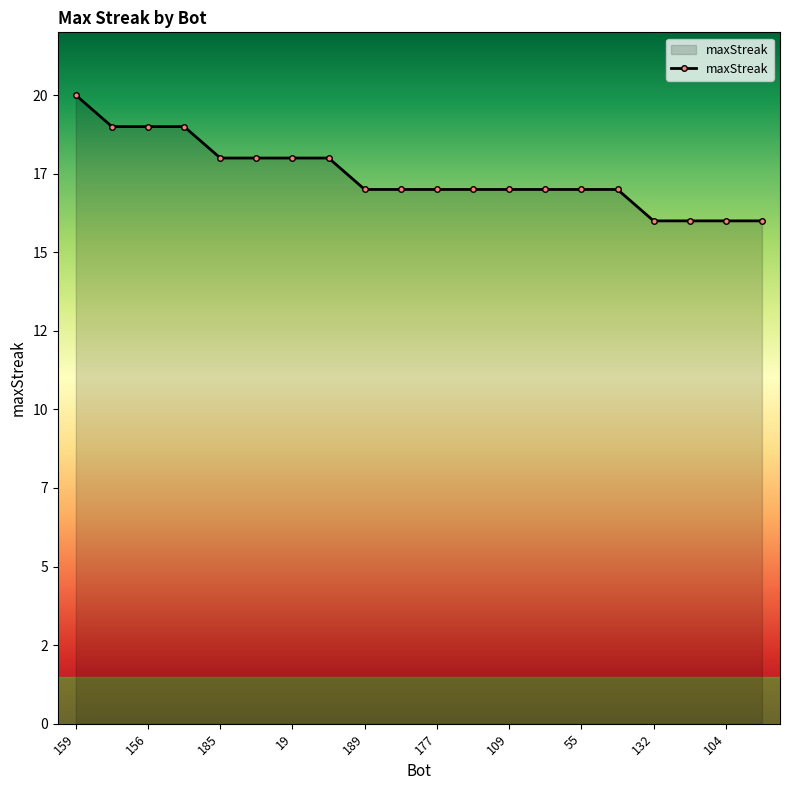

Reading right to left, list all the values displayed in this chart.

16	16	16	16	17	17	17	17	17	17	17	17	18	18	18	18	19	19	19	20